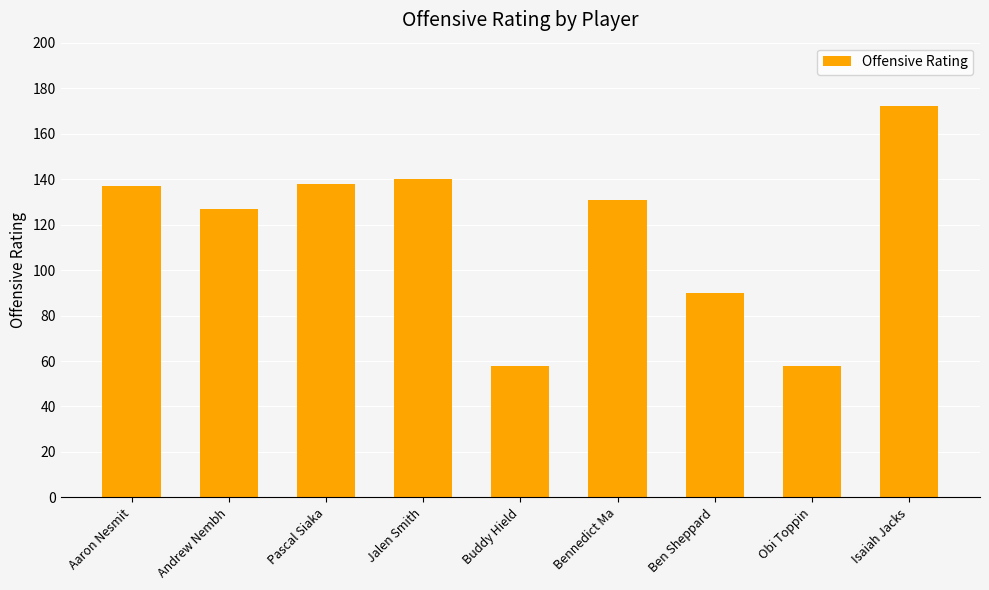

What is the maximum value shown in the chart?

172